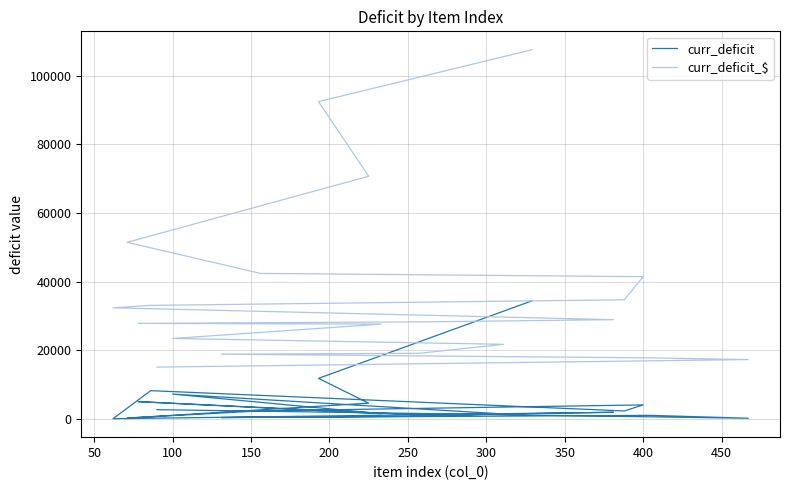

Reading left to right, list all the values displayed in this chart.

curr_deficit: 34350.0	11772.0	4559.0	208.8	2310.0	4051.0	2281.2	8200.0	24.0	1900.0	1046.0	5000.0	1491.5	7200.0	1400.0	724.0	360.0	1000.0	164.0	2656.2
curr_deficit_$: 107515.5	92410.2	70664.5	51417.2	42365.4	41401.2	34675.0	33046.0	32323.7	28880.0	28252.5	27800.0	27592.8	23400.0	21700.0	19077.4	18824.4	17750.0	17252.8	15060.9